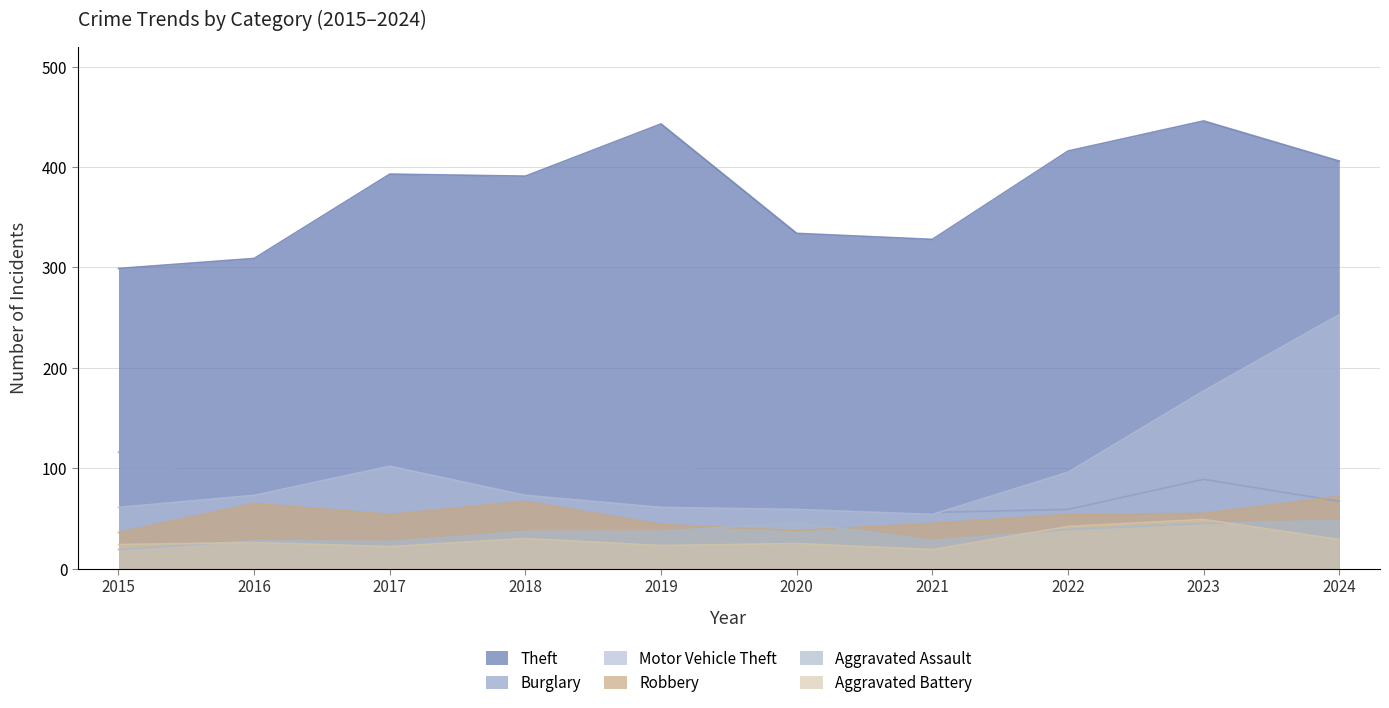

What is the difference between the second highest and minimum values in the Motor Vehicle Theft series?

123